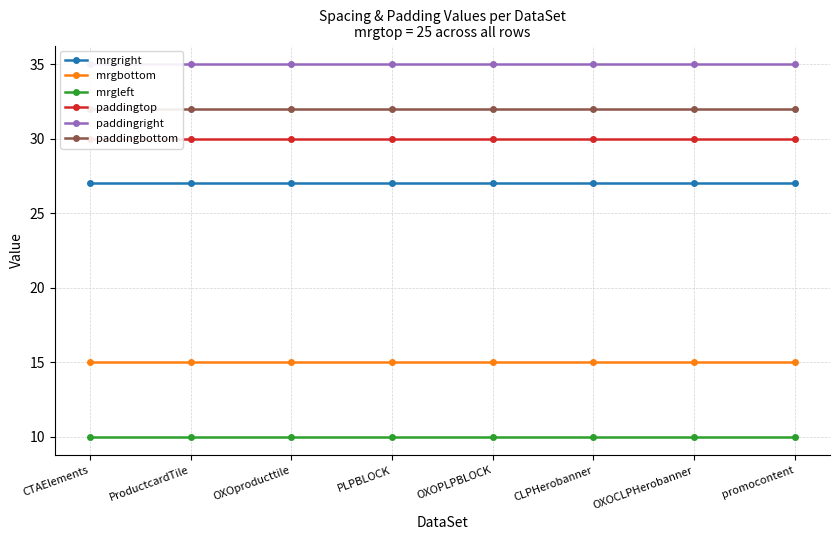

Does the chart have visible grid lines?

Yes